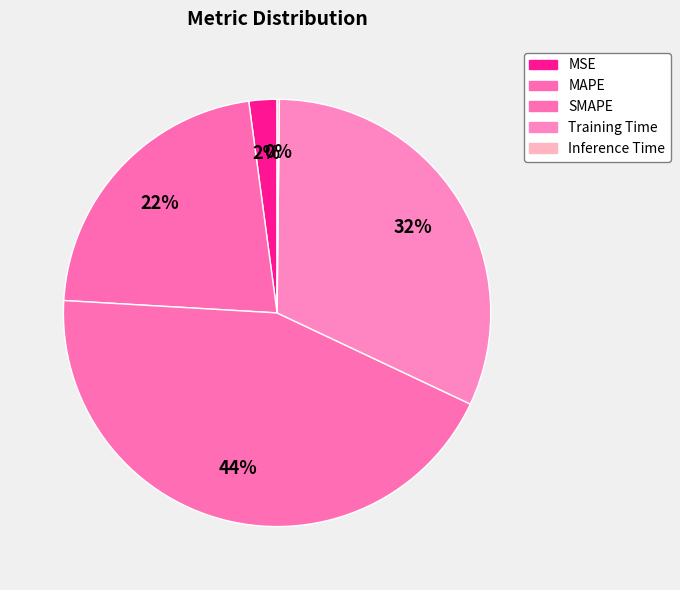

True or false: Training Time accounts for 32% of the total.

True